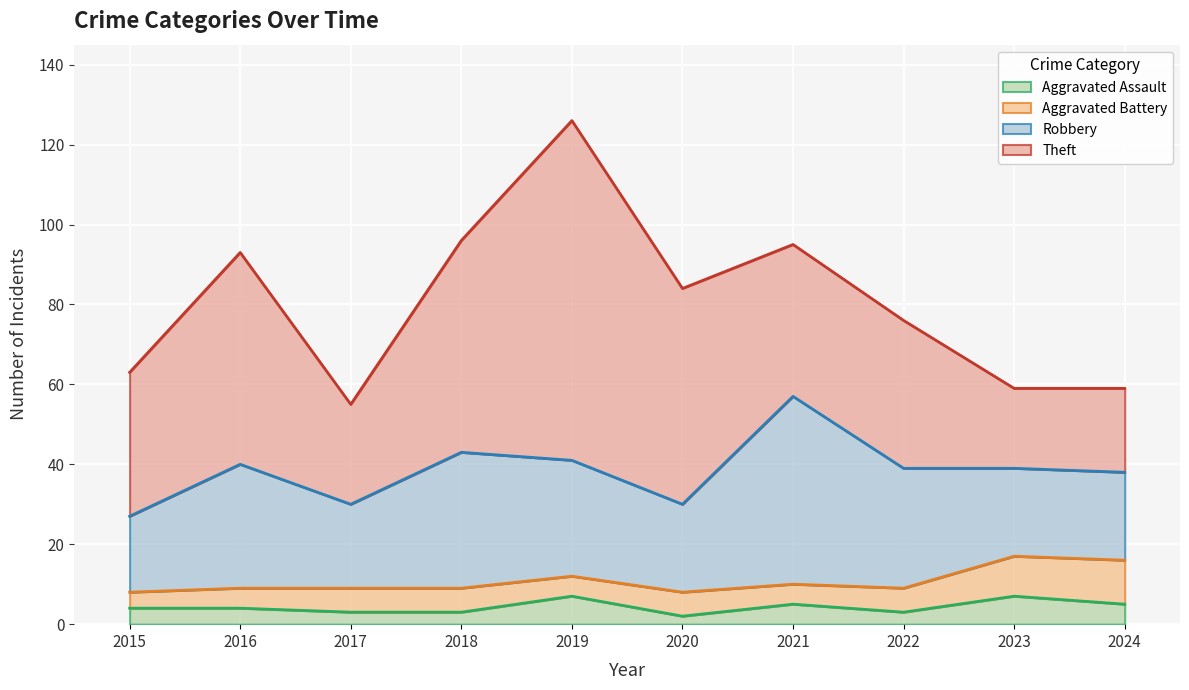

Count the number of categories in the chart.

10